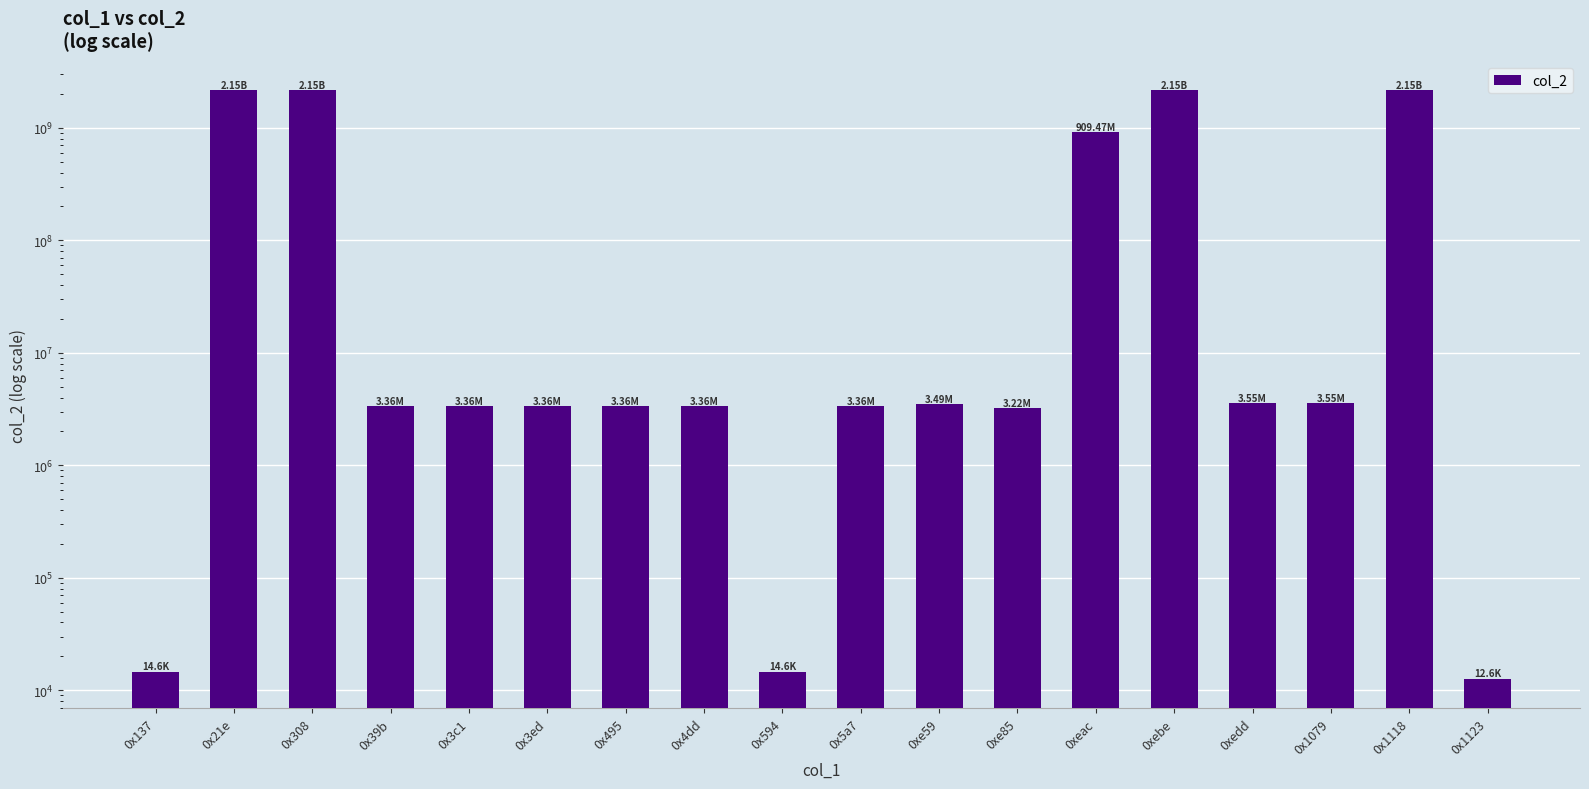

List the labels in order of value, smallest first.

0x1123, 0x137, 0x594, 0xe85, 0x39b, 0x3c1, 0x3ed, 0x495, 0x4dd, 0x5a7, 0xe59, 0xedd, 0x1079, 0xeac, 0x21e, 0x308, 0xebe, 0x1118